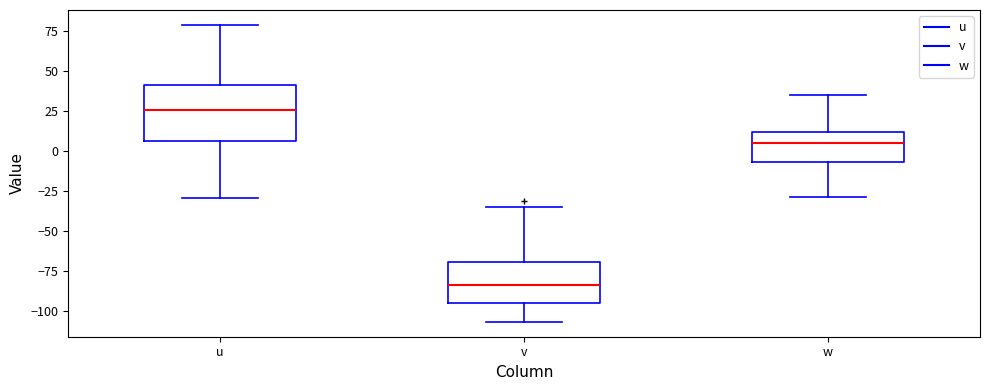

Reading left to right, transcribe this box plot: for each box, give where its median line is, the range the box spans, and where its two whiskers end, as read against the y-axis. The values are not printed on the chart, so give them approximately, as read against the axis.

u: median 25, box 5 to 40, whiskers -30 to 80
v: median -85, box -95 to -70, whiskers -105 to -35
w: median 5, box -5 to 10, whiskers -30 to 35